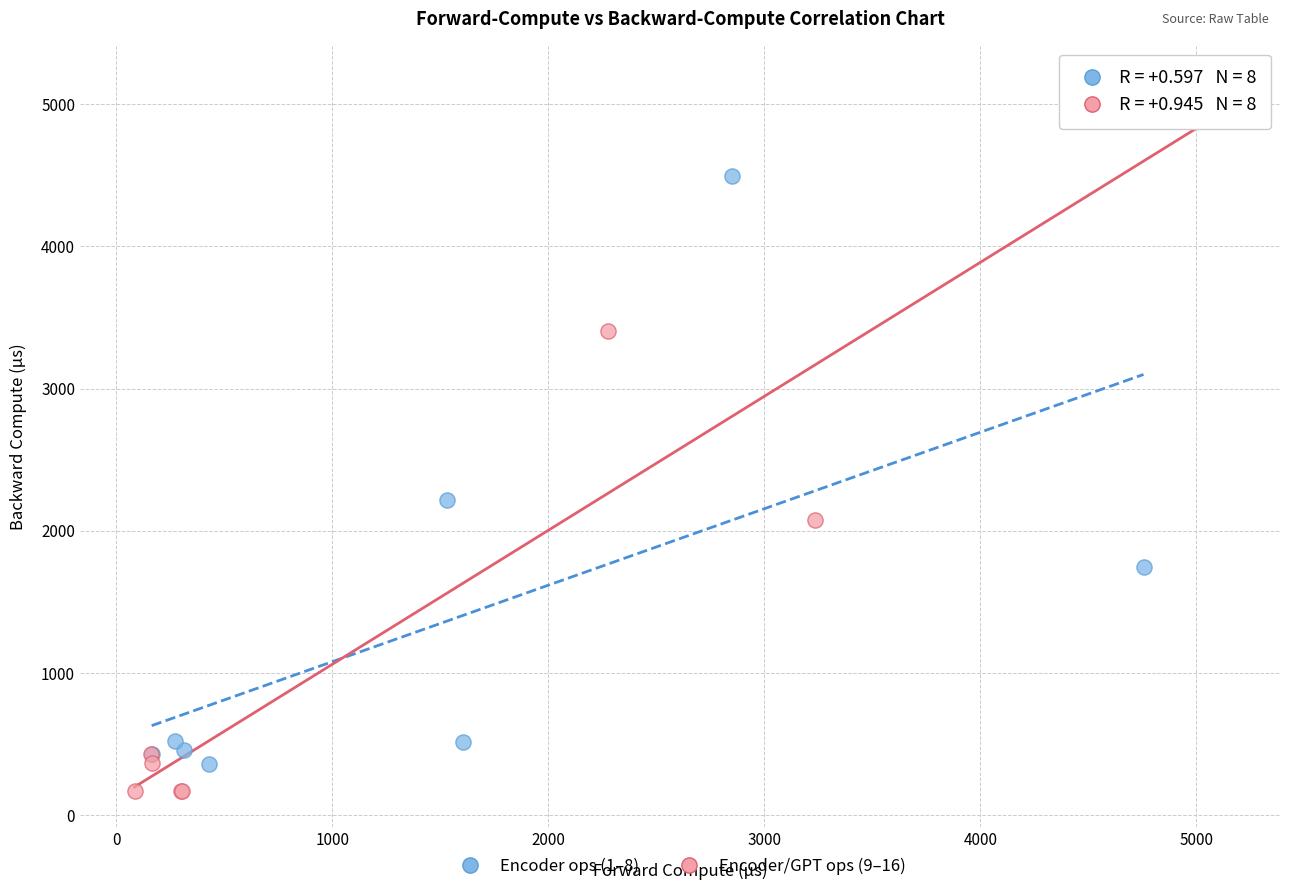

Which series contains the lowest Y value?

Encoder/GPT ops (9–16)